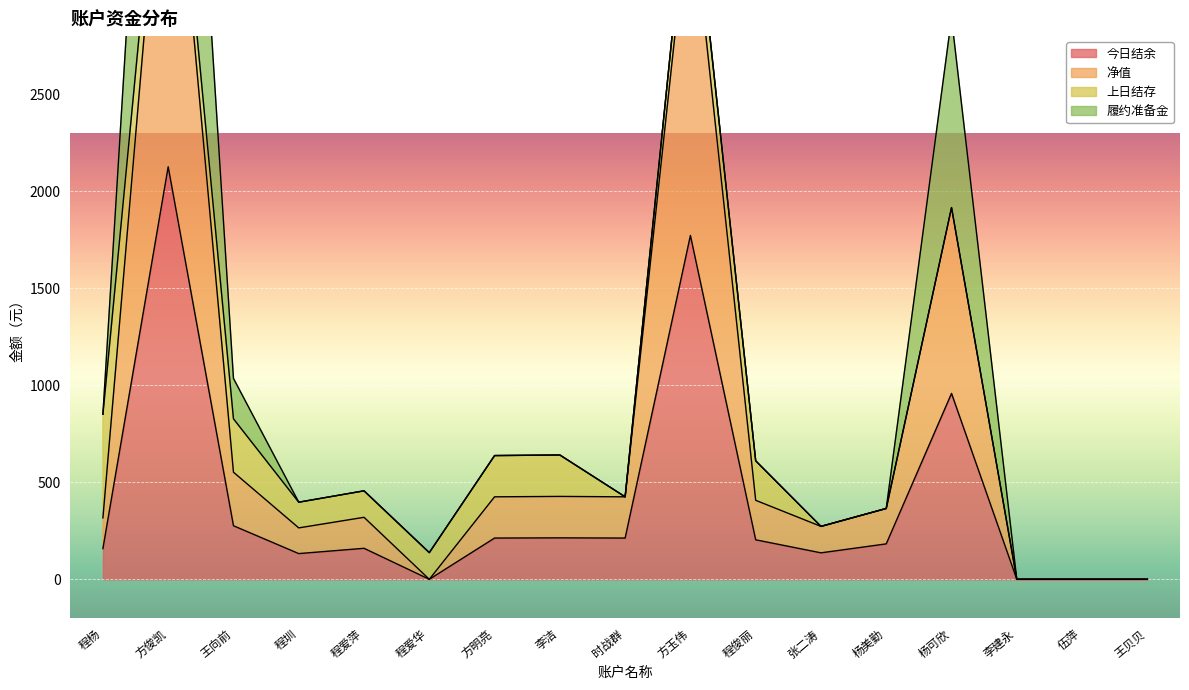

Between 程爱华 and 程杨, which is larger?

程杨